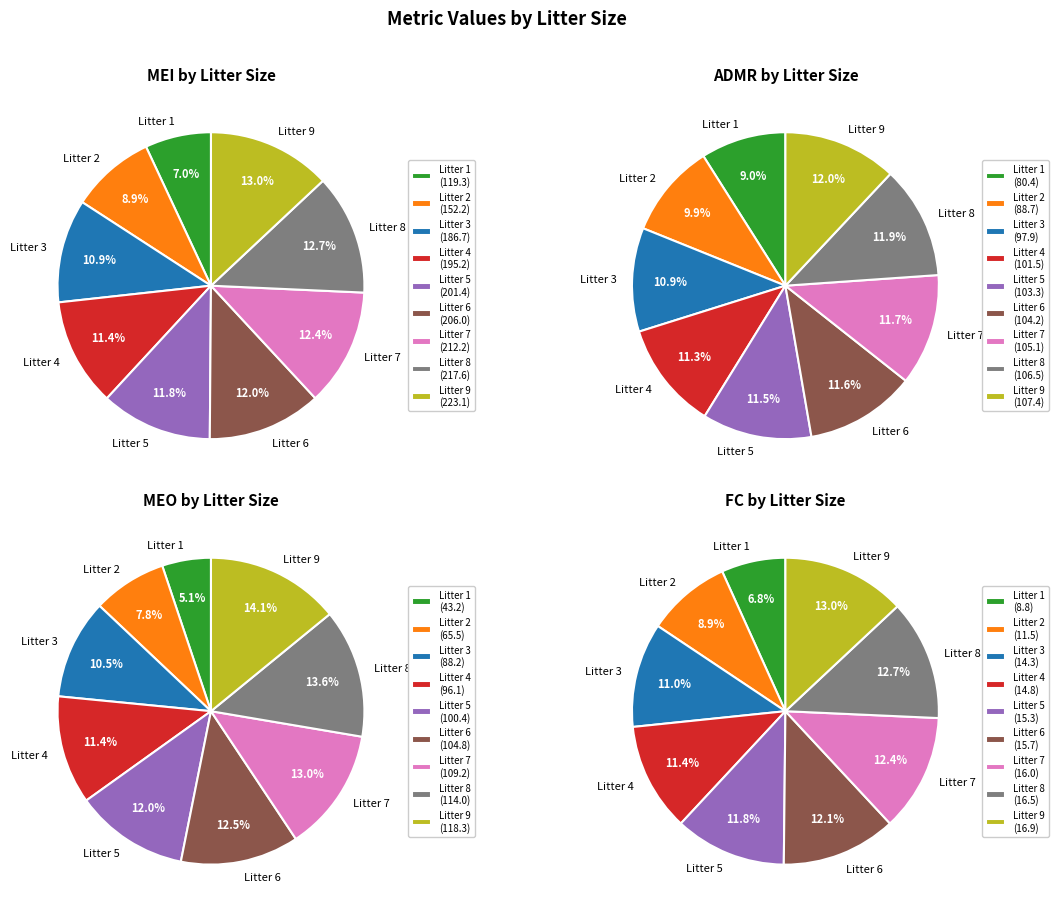

How many segments does this pie chart have?

9